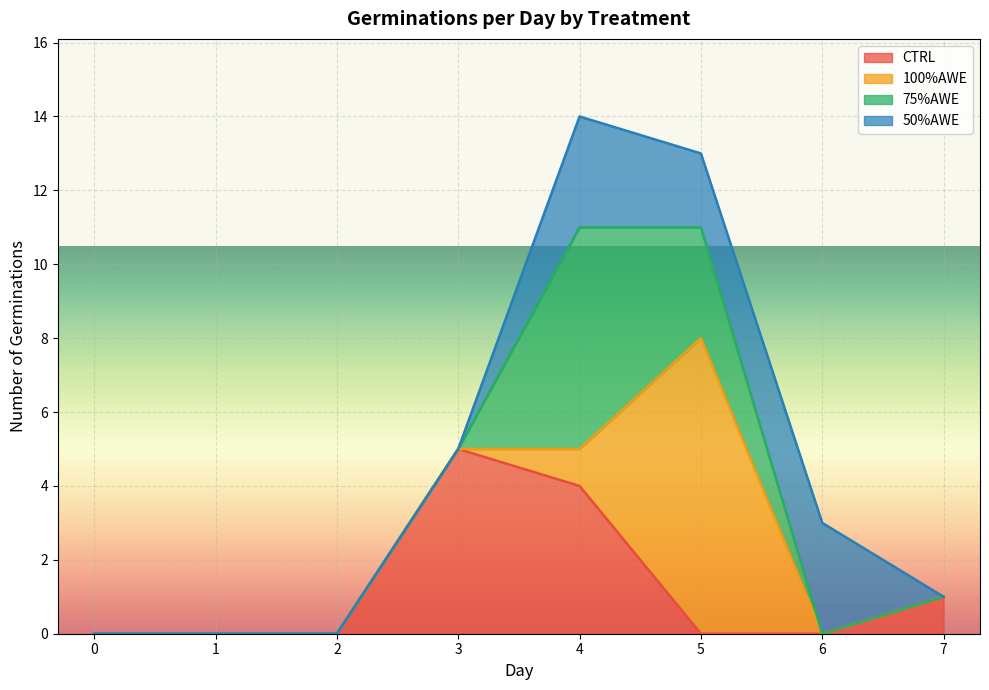

What is the sum of all 75%AWE values?

9